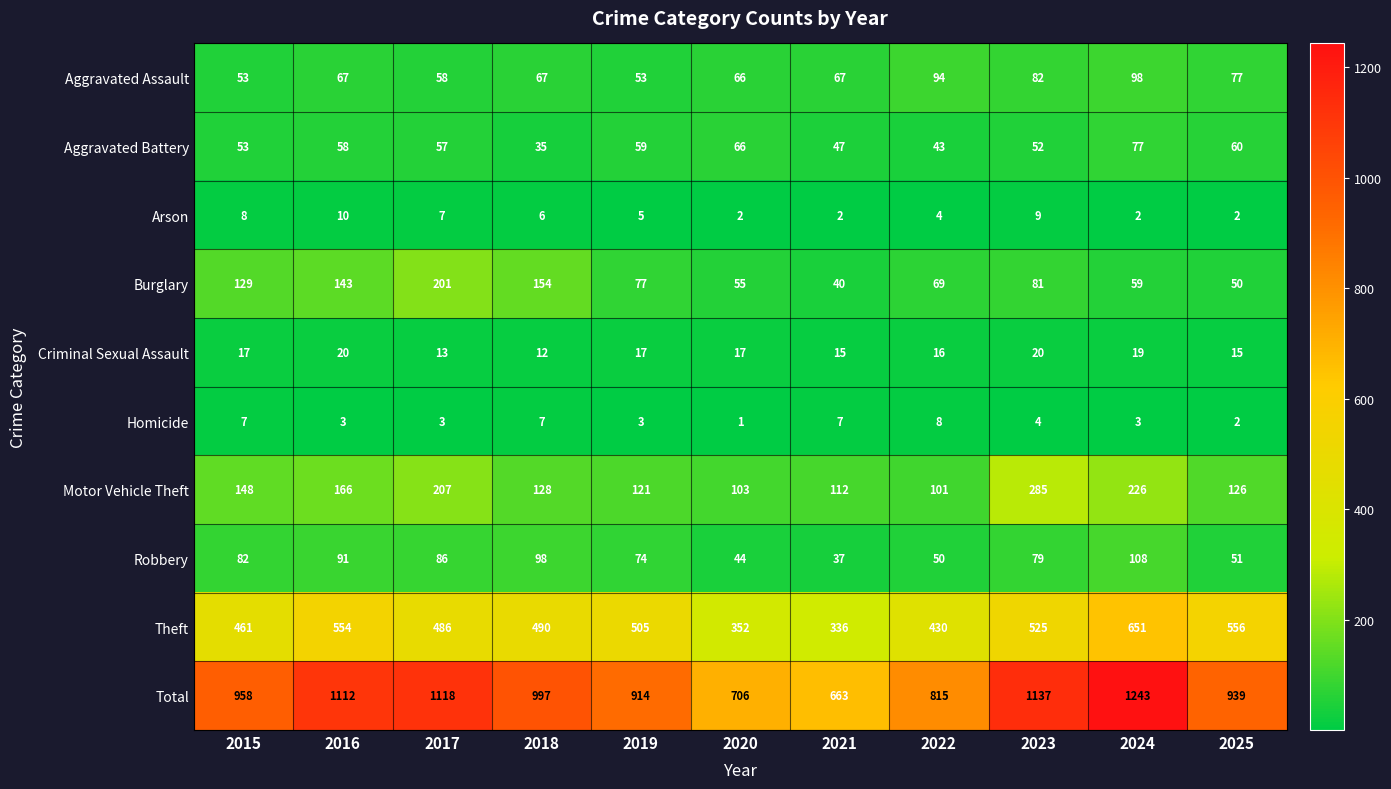

Count the number of categories in the chart.

11